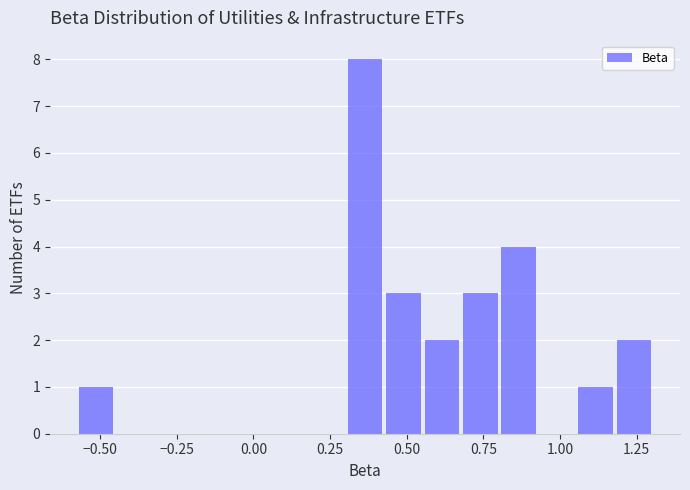

Read against the x-axis, roughly where is the centre of the tallest bar?

0.35